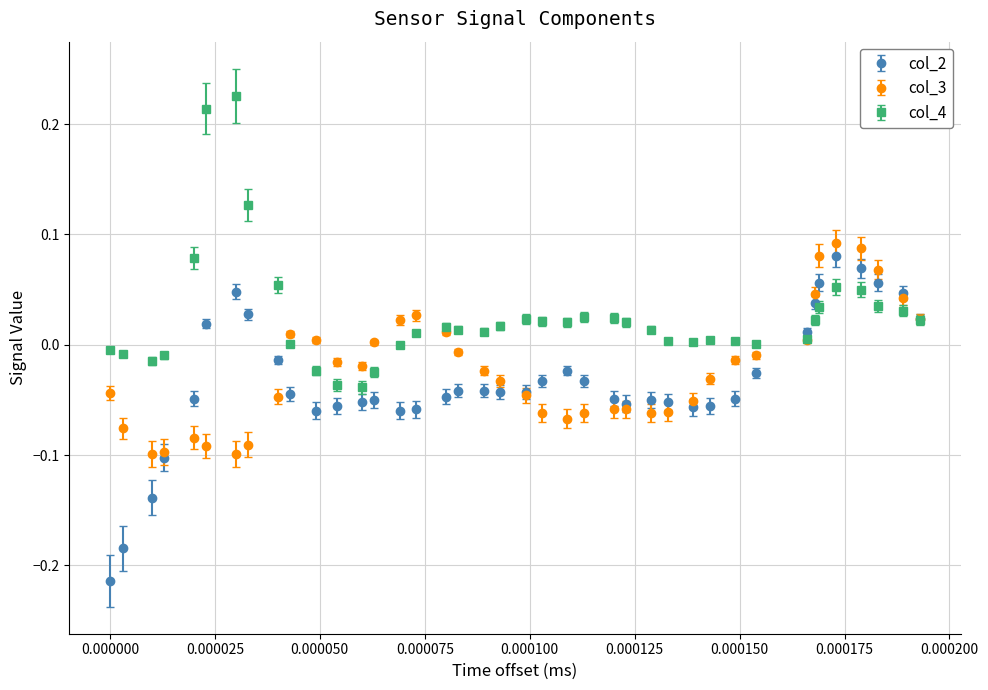

Which series has the largest total across all categories?

col_4